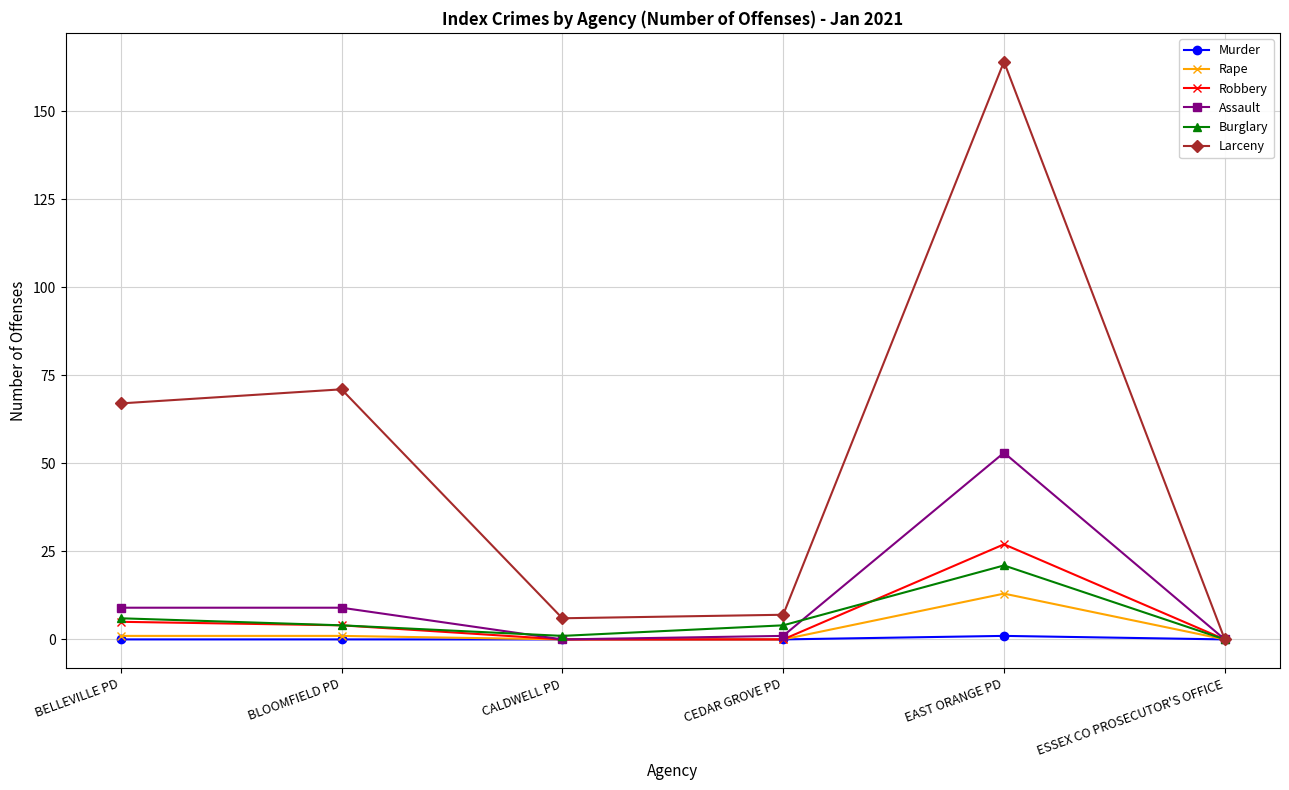

What is the maximum value shown in the chart?

164